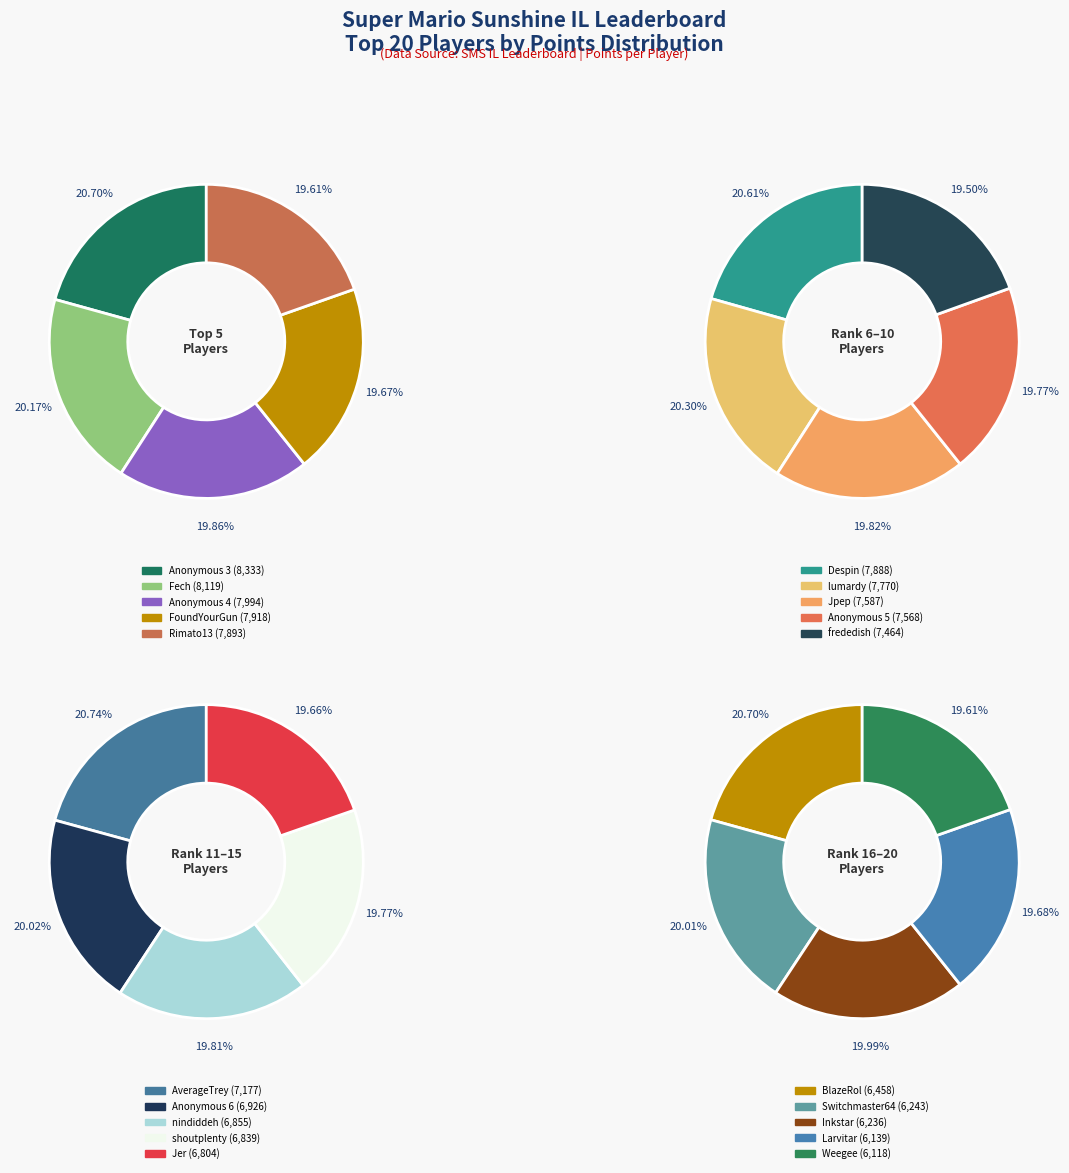

What percentage do Fech and FoundYourGun together represent?

11.1%